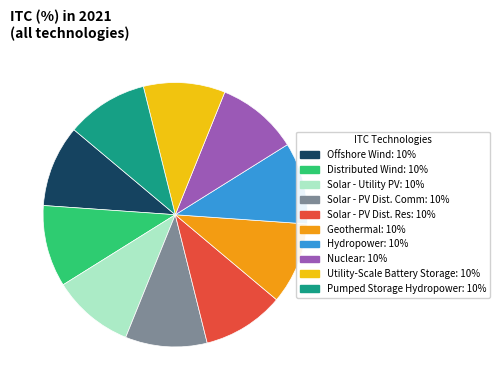

Is there a majority slice in this chart?

No